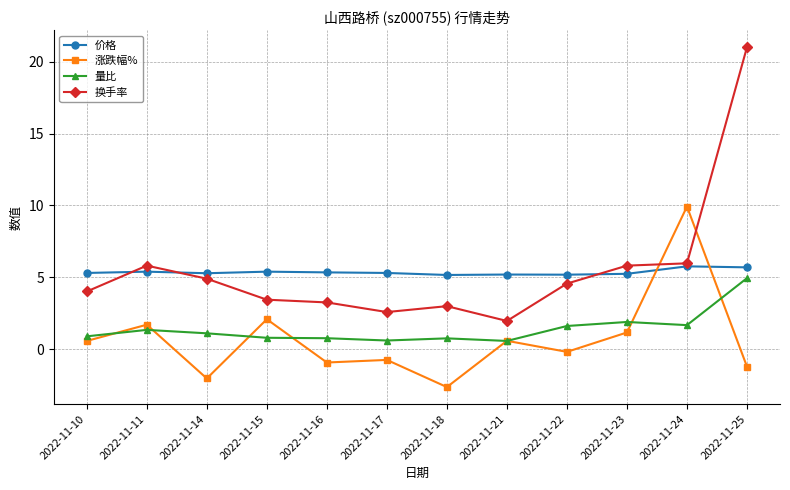

The 涨跌幅% series shows 1.2 at 2022-11-23. True or false?

True